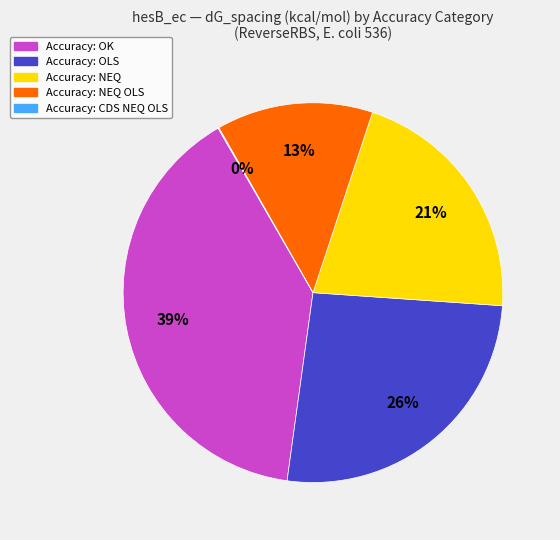

Does any single category account for the majority?

No